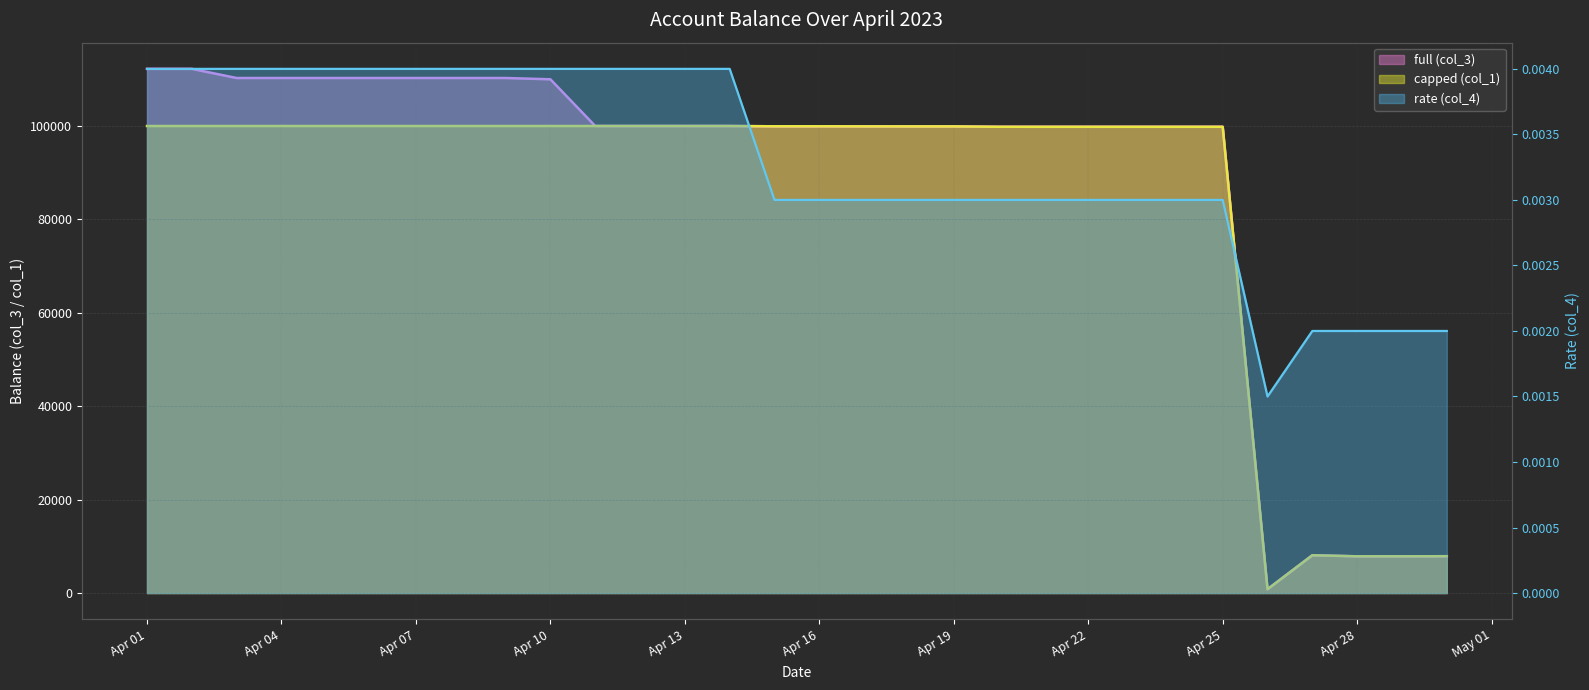

What is the minimum value for capped (col_1)?

825.5